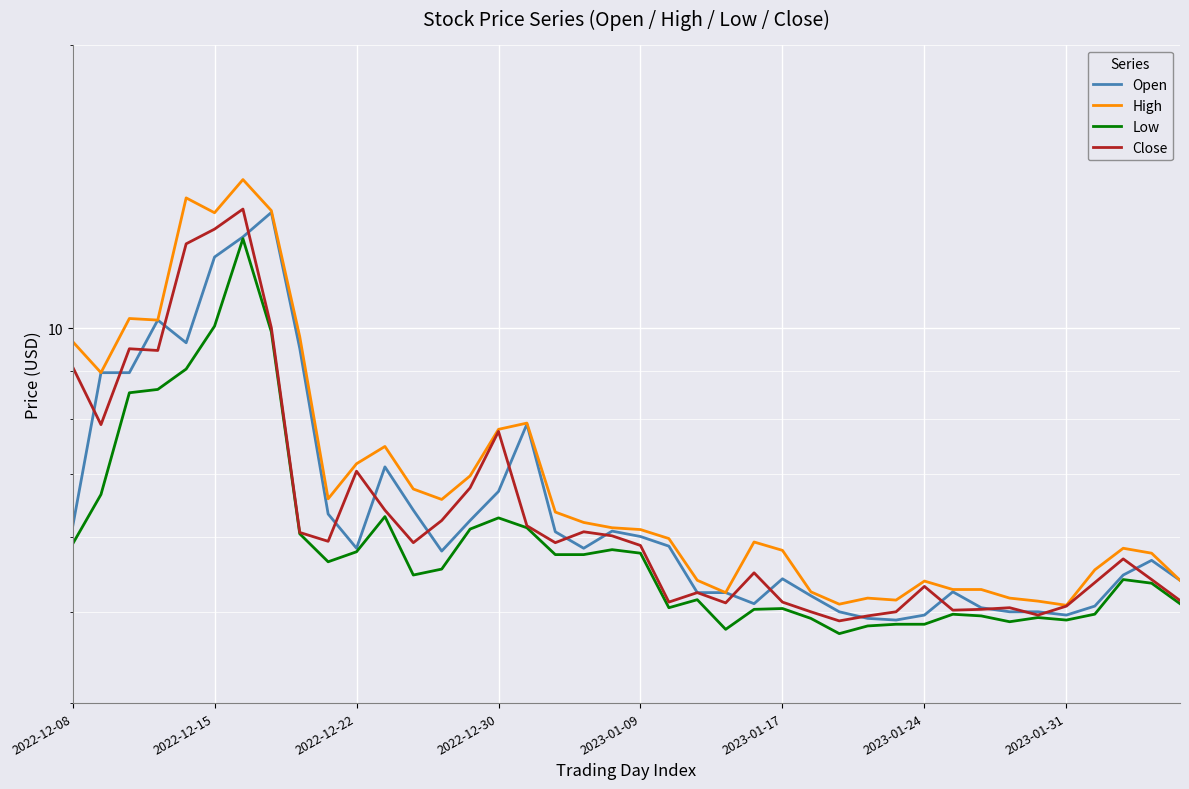

True or false: Open and Low cross at least once.

False